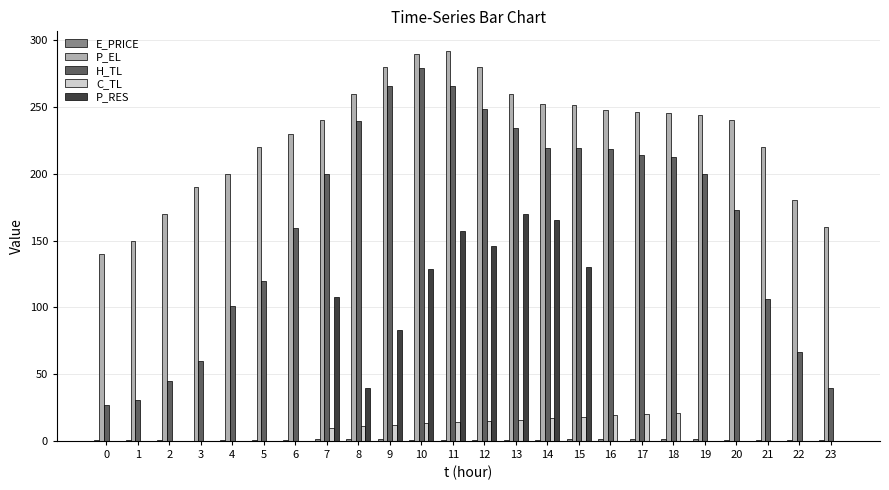

What is the sum of all H_TL values?

3945.6